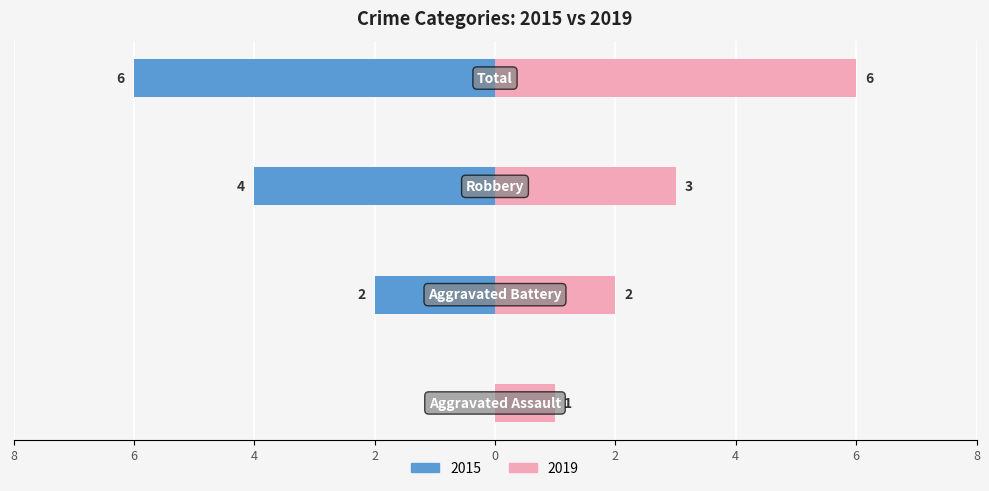

What is the sum of the Left (2015) values at Aggravated Assault and Total?

-6